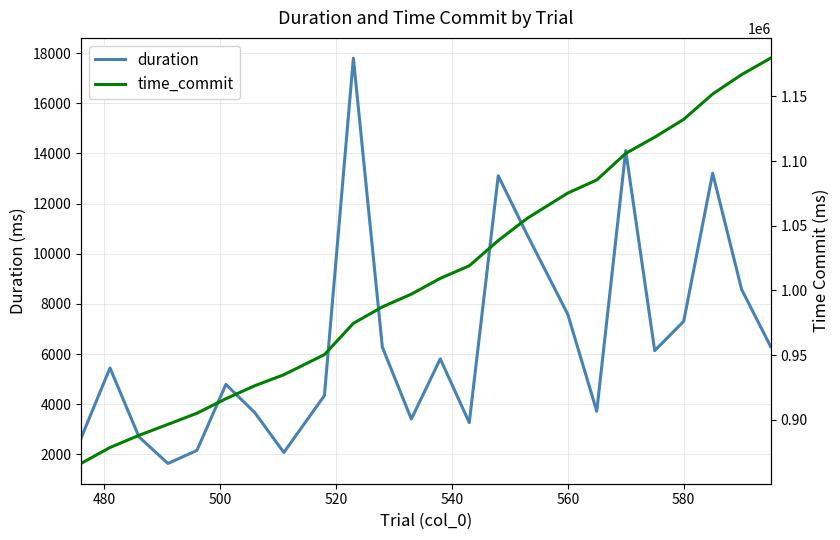

What is the highest value of the duration series?

17797.9